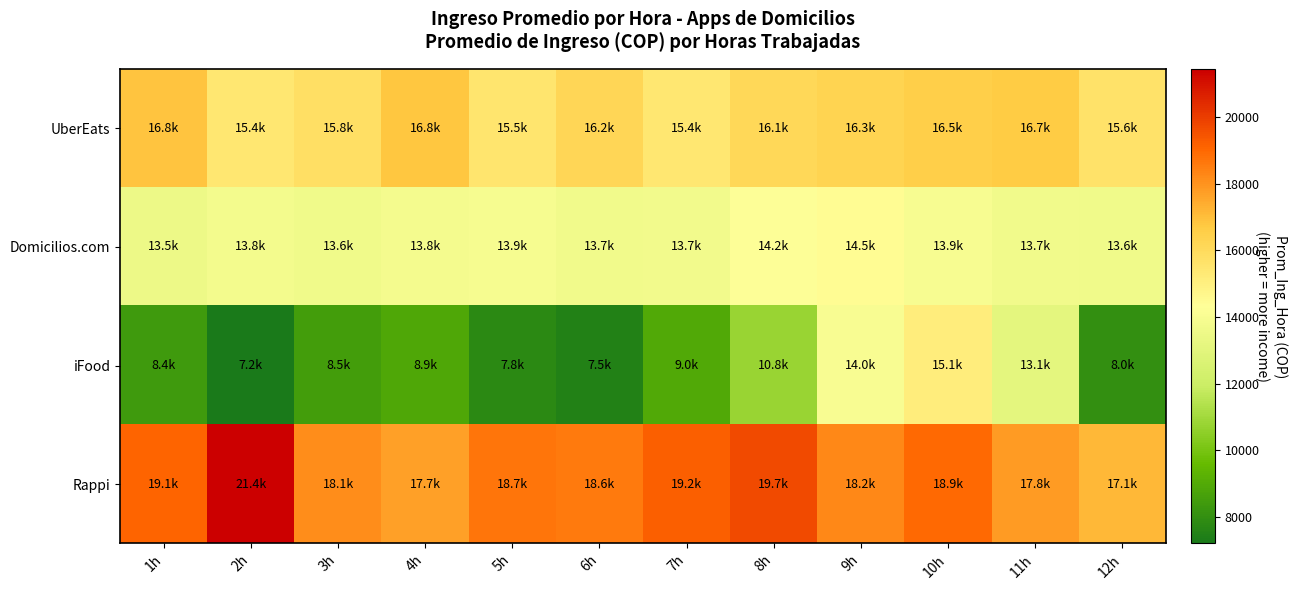

Reading left to right, extract all data points from this chart.

UberEats: 1h=16830	2h=15390	3h=15800	4h=16810	5h=15540	6h=16200	7h=15400	8h=16100	9h=16300	10h=16500	11h=16700	12h=15600
Domicilios.com: 1h=13500	2h=13800	3h=13600	4h=13850	5h=13900	6h=13700	7h=13720	8h=14230	9h=14470	10h=13950	11h=13700	12h=13600
iFood: 1h=8400	2h=7200	3h=8500	4h=8900	5h=7800	6h=7500	7h=8960	8h=10812	9h=14030	10h=15120	11h=13080	12h=8000
Rappi: 1h=19050	2h=21440	3h=18120	4h=17690	5h=18672	6h=18600	7h=19170	8h=19690	9h=18240	10h=18950	11h=17795	12h=17120